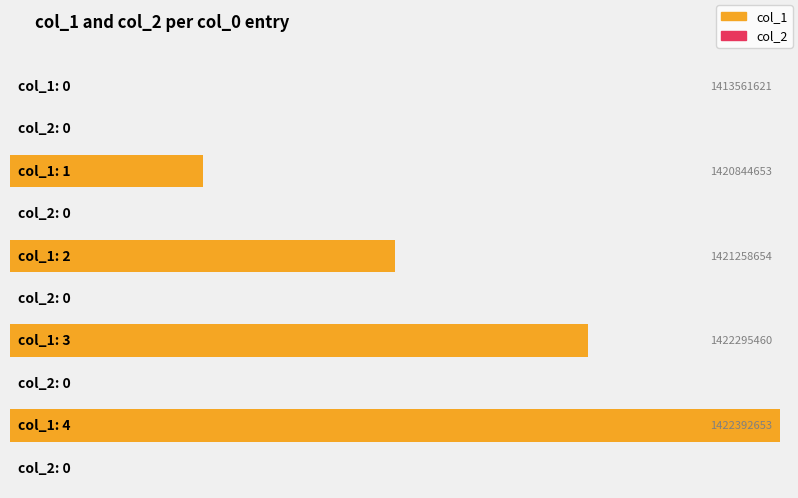

Does the chart contain stacked bars?

No